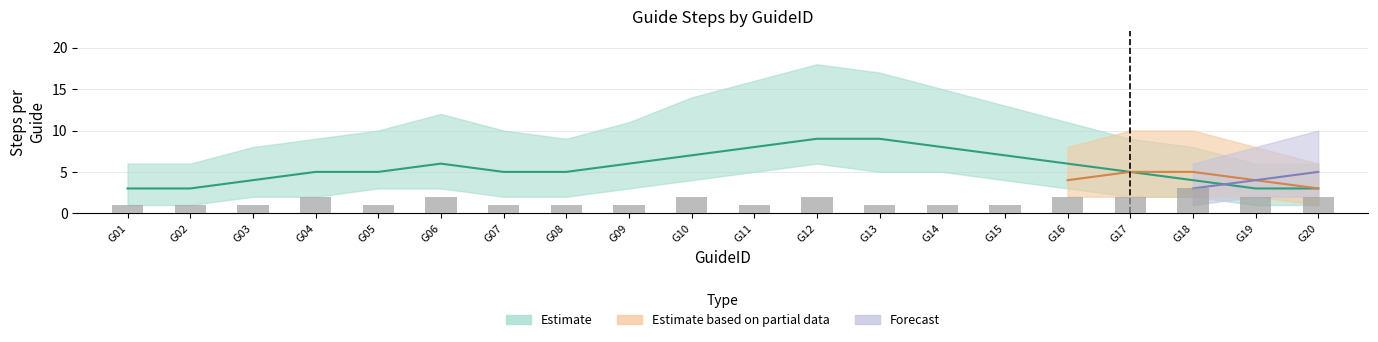

Rank the categories by value from lowest to highest.

G01, G02, G03, G05, G07, G08, G09, G11, G13, G14, G15, G04, G06, G10, G12, G16, G17, G19, G20, G18